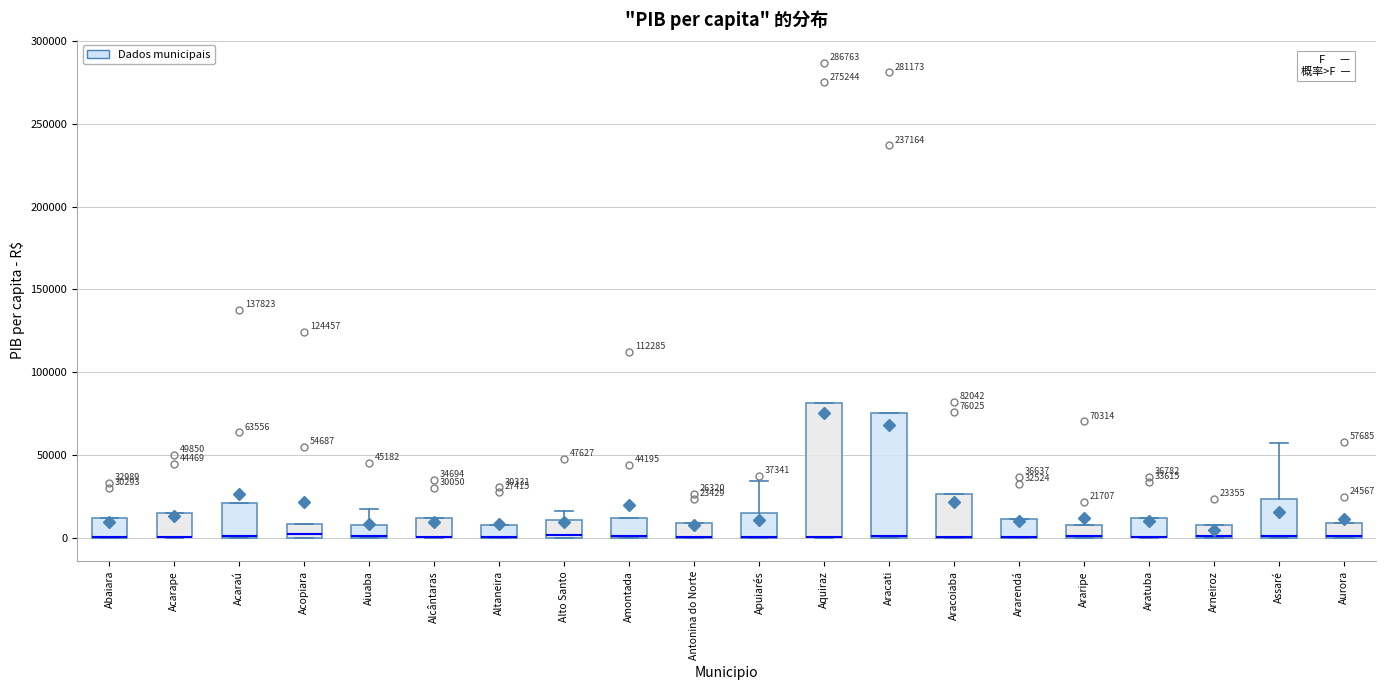

Comparing the boxes themselves (not the whiskers), which one is the tallest?

Aquiraz